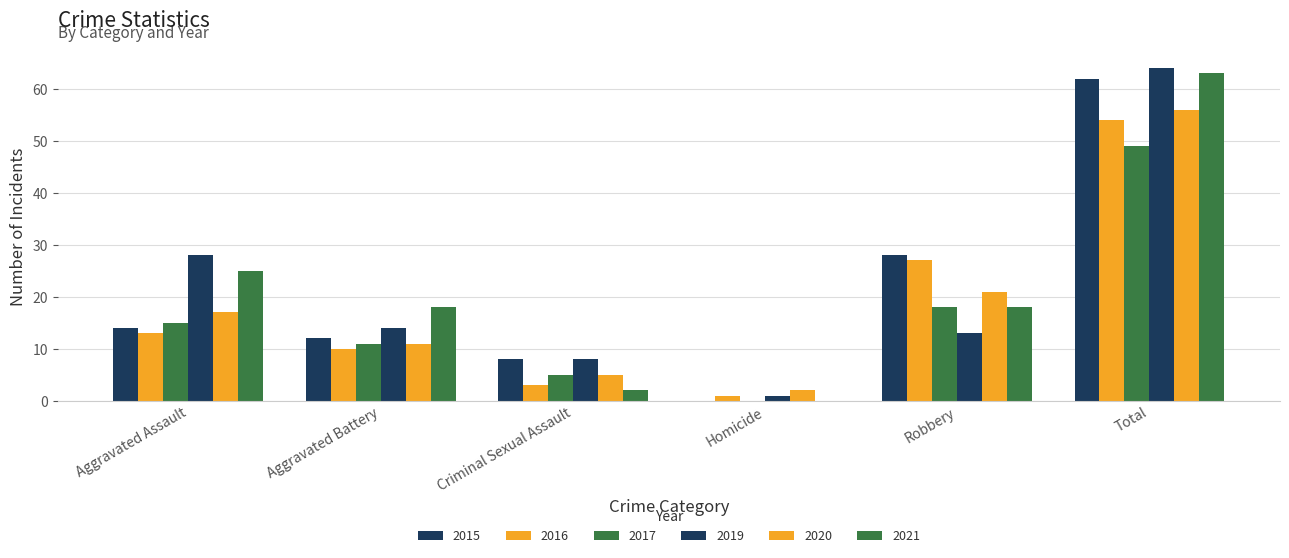

The 2020 series shows 56 at Total. True or false?

True